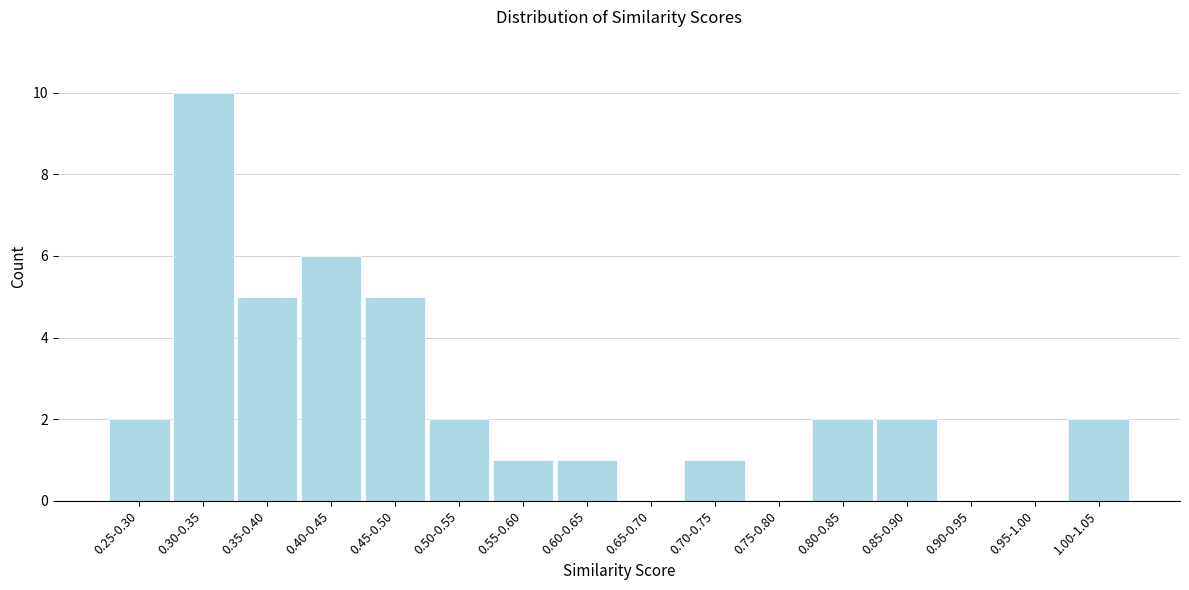

Reading left to right, transcribe all the data shown in this chart.

0.25-0.30=2	0.30-0.35=10	0.35-0.40=5	0.40-0.45=6	0.45-0.50=5	0.50-0.55=2	0.55-0.60=1	0.60-0.65=1	0.65-0.70=0	0.70-0.75=1	0.75-0.80=0	0.80-0.85=2	0.85-0.90=2	0.90-0.95=0	0.95-1.00=0	1.00-1.05=2